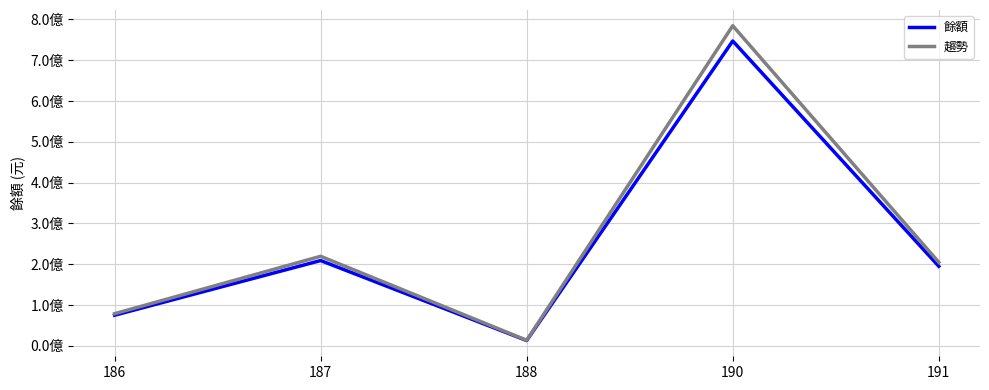

What are all the series names shown in the legend?

餘額, 趨勢